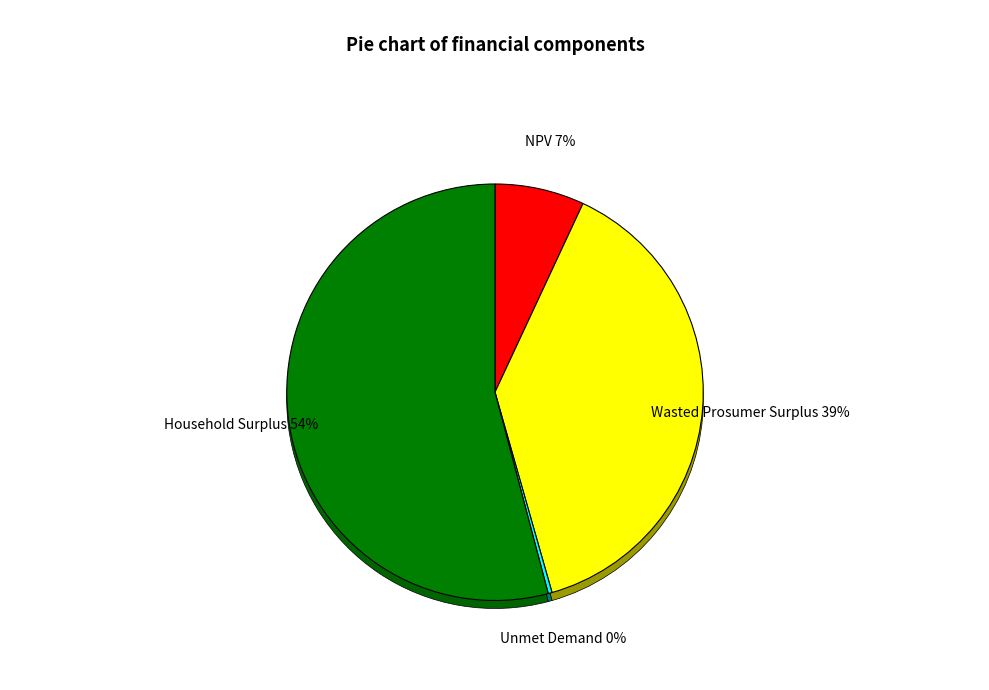

True or false: Unmet Demand accounts for 15% of the total.

False